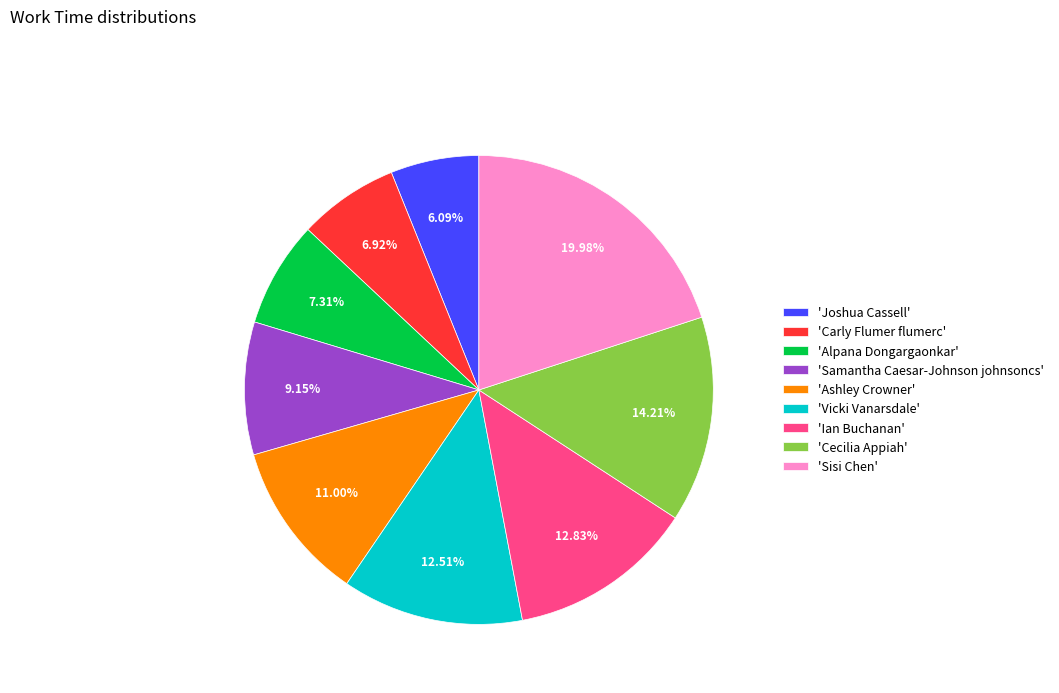

Which category has the smallest portion of the pie?

'Joshua Cassell'